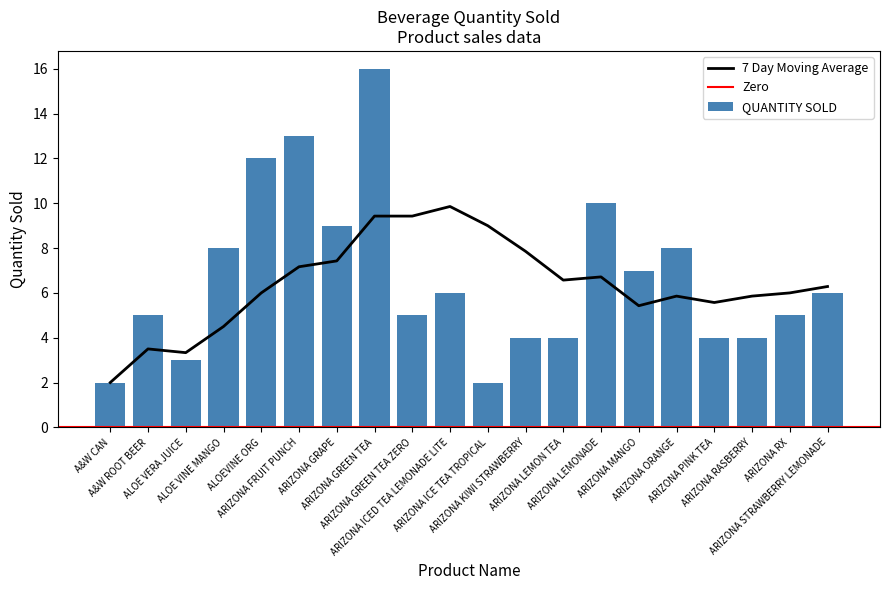

What is the change in value from ARIZONA PINK TEA to ARIZONA STRAWBERRY LEMONADE?

+2